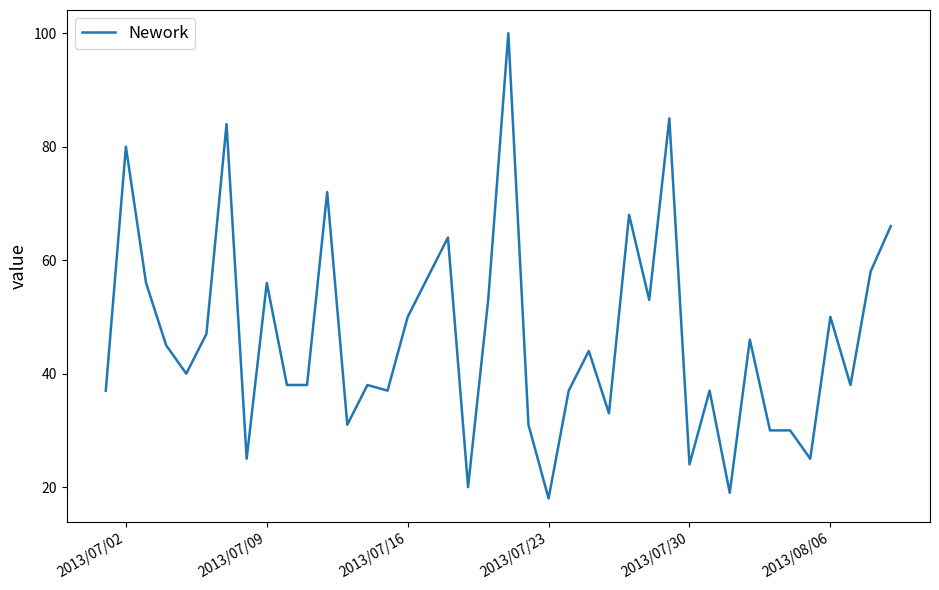

What is the greatest value displayed?

100